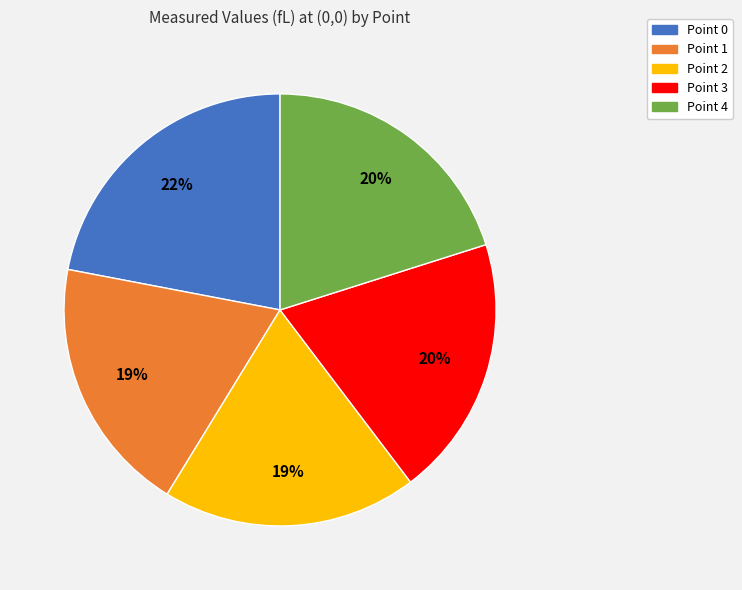

Do Point 2 and Point 4 together represent more than half of the pie?

No